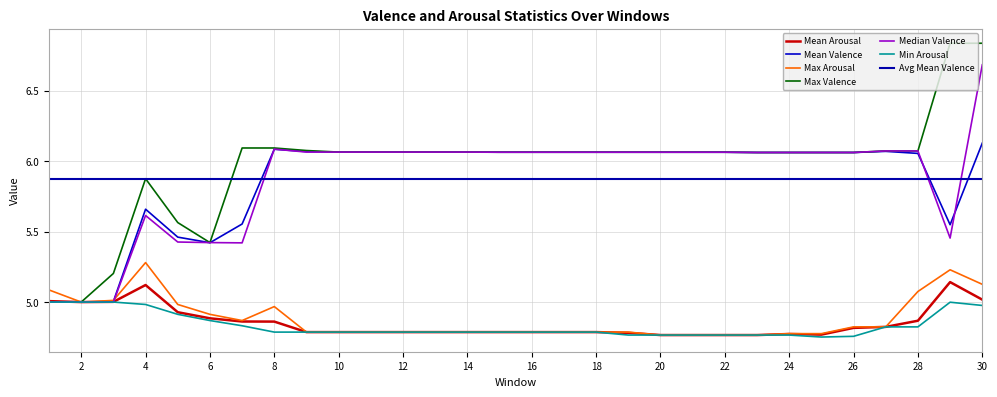

The value of Median Valence at 29 is 5.5. True or false?

True